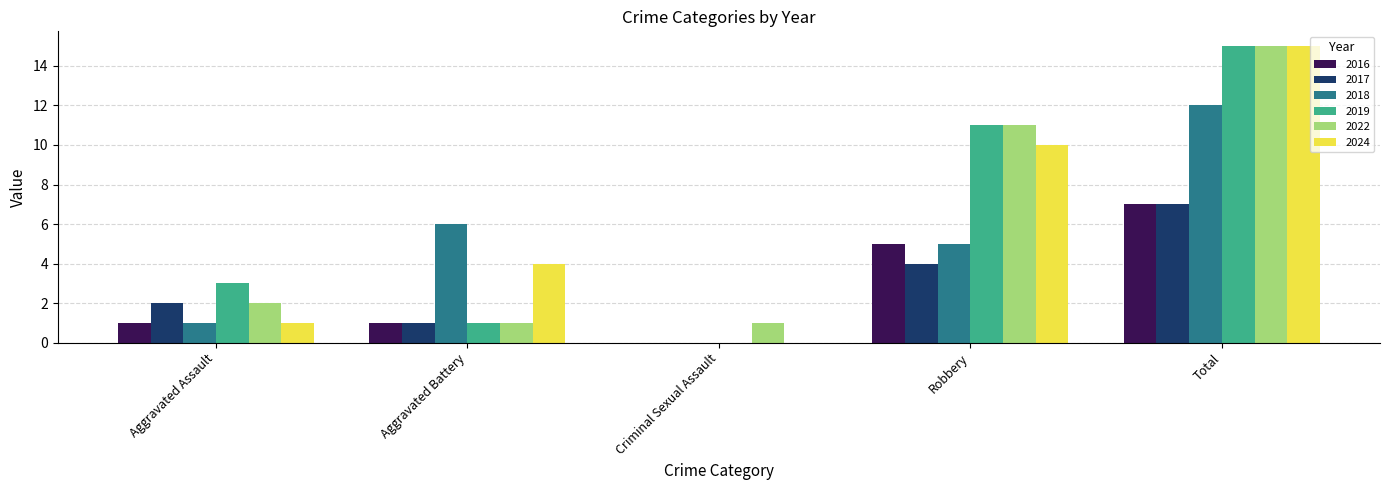

Reading left to right, what are all the values shown in this chart?

2016: 1	1	0	5	7
2017: 2	1	0	4	7
2018: 1	6	0	5	12
2019: 3	1	0	11	15
2022: 2	1	1	11	15
2024: 1	4	0	10	15